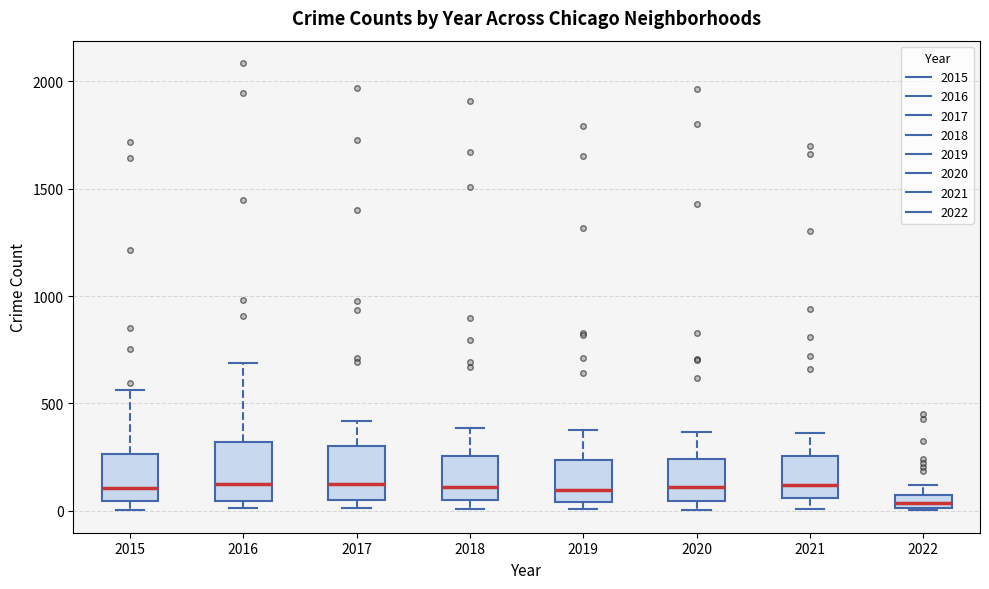

Where is the lower edge of the box at x = 2017 on the y-axis? The values are not printed on the chart, so give them approximately, as read against the axis.

50